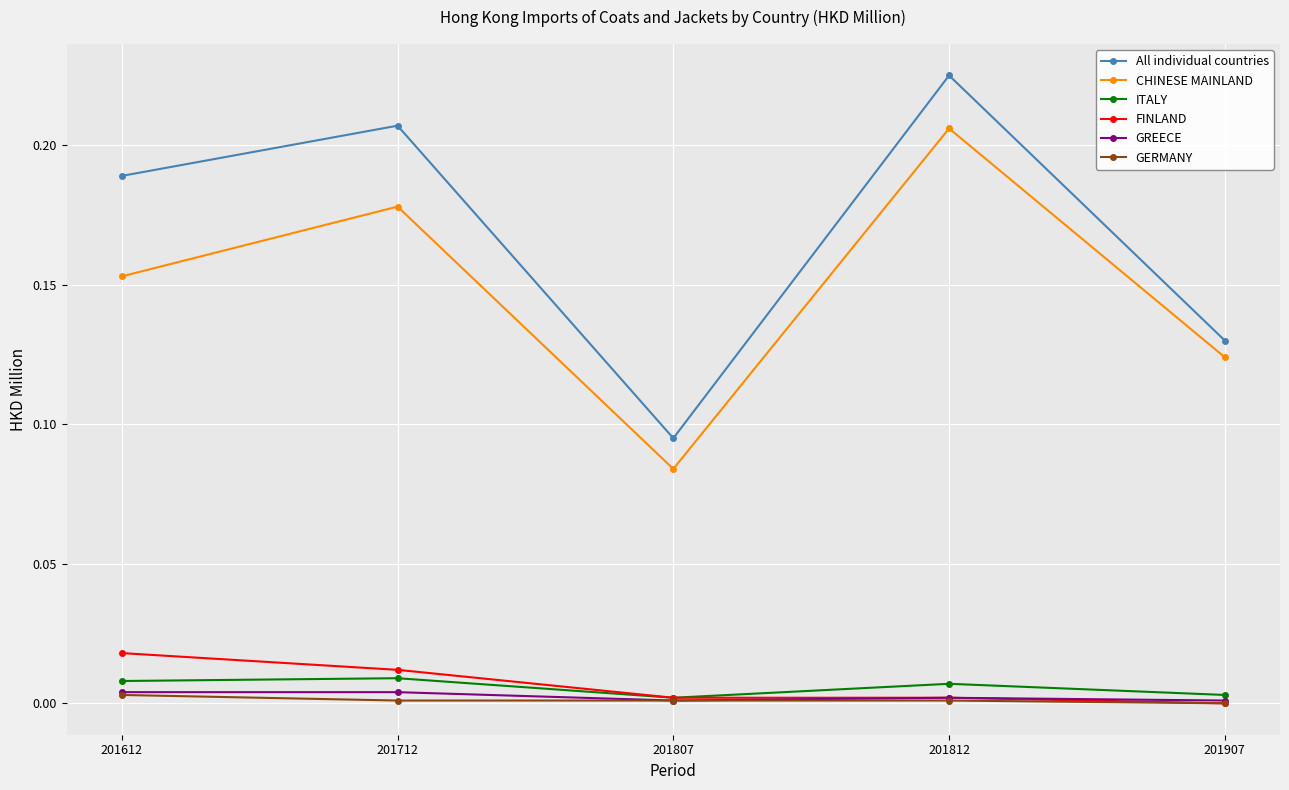

Where is the first local minimum for ITALY?

201807